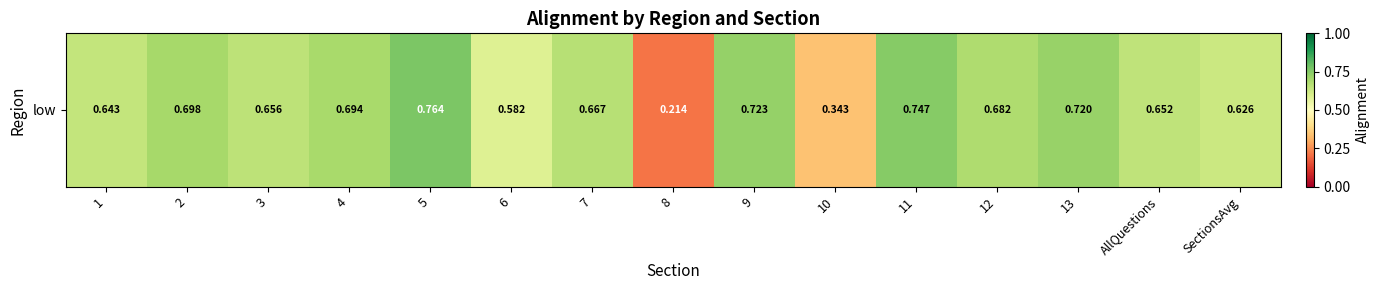

Reading left to right, what are all the values shown in this chart?

1=0.6	2=0.7	3=0.7	4=0.7	5=0.8	6=0.6	7=0.7	8=0.2	9=0.7	10=0.3	11=0.7	12=0.7	13=0.7	AllQuestions=0.7	SectionsAvg=0.6